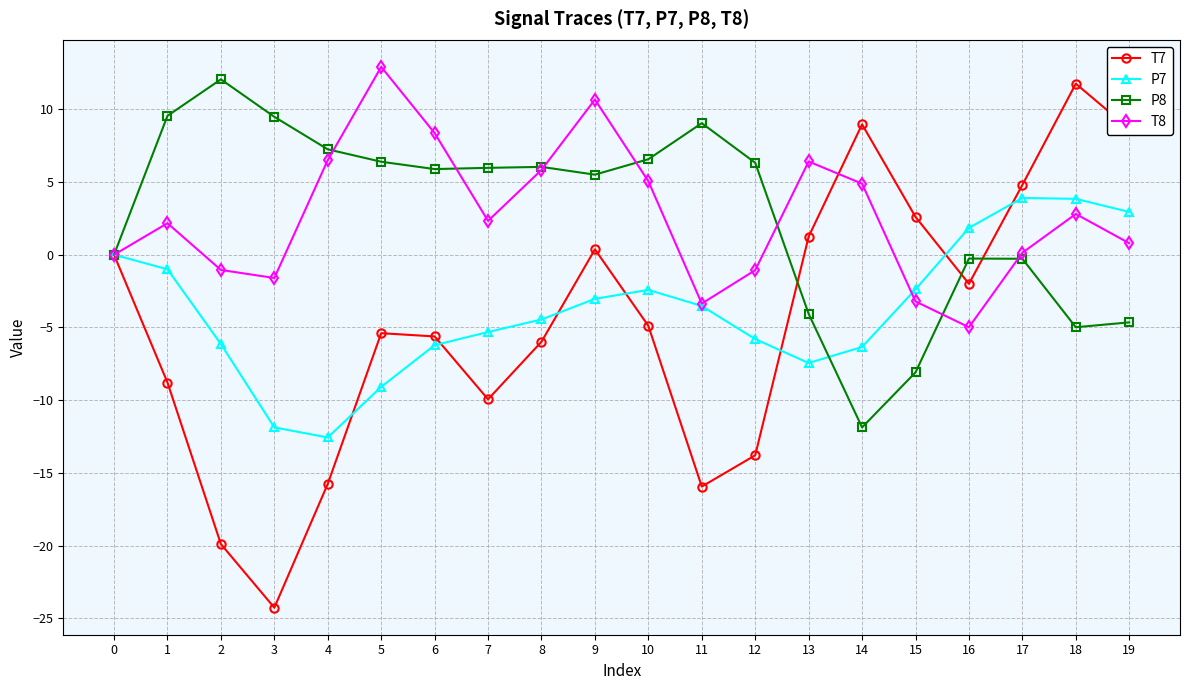

How many data points does each series have?

20